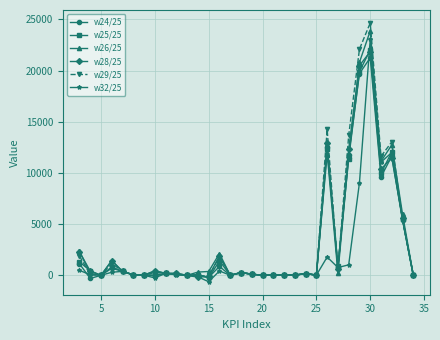

What is the minimum value for w32/25?

-630.8